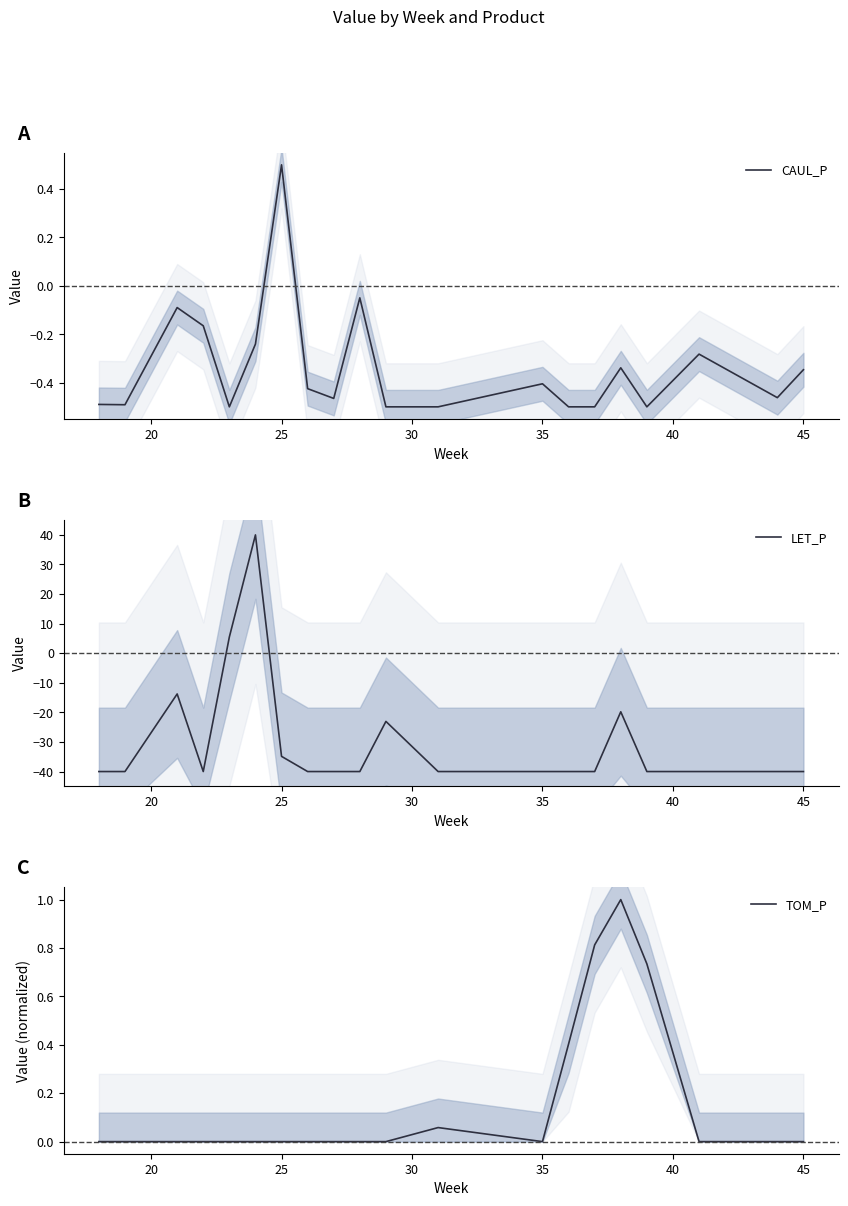

Rank the series by their maximum value, from lowest to highest.

CAUL_P, TOM_P, LET_P